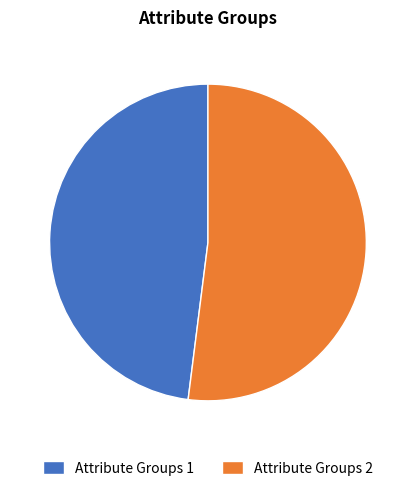

Which slice is the smallest?

Attribute Groups 1